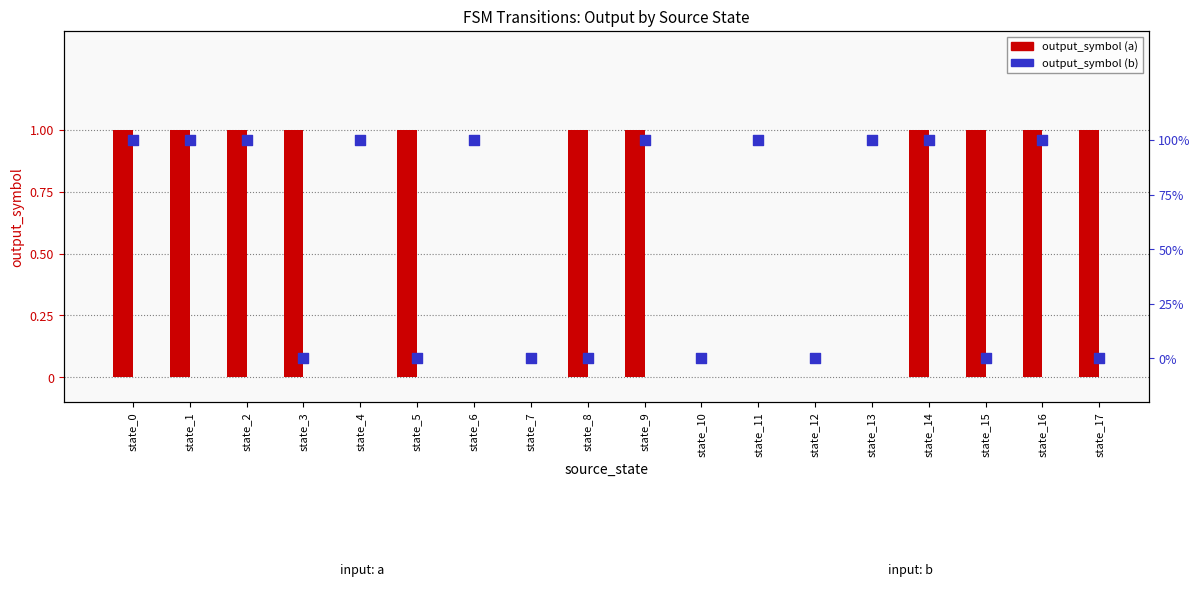

Which series reaches the maximum Y coordinate?

output_symbol (a)